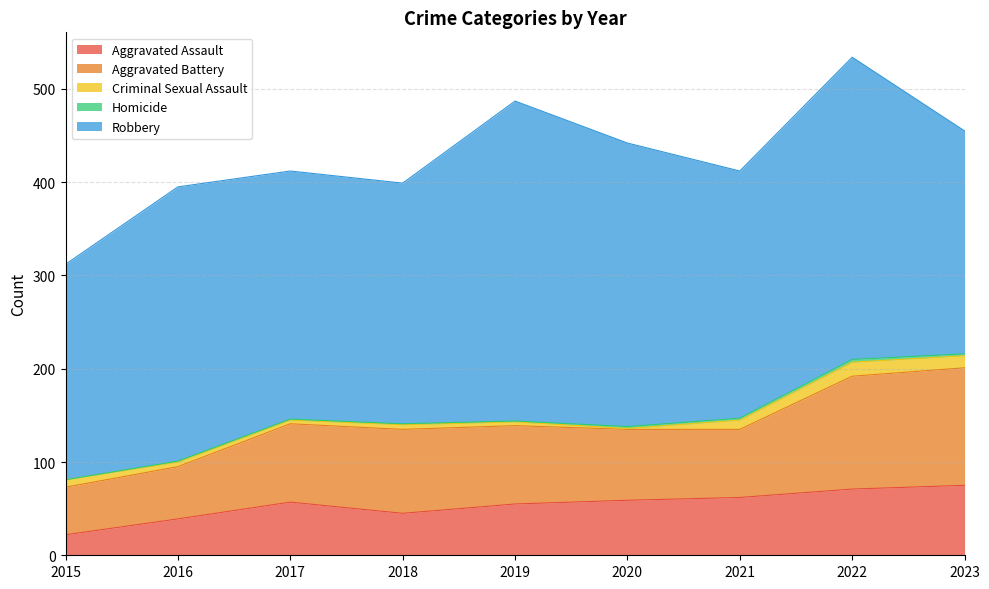

Does the chart display data point markers on the line(s)?

No